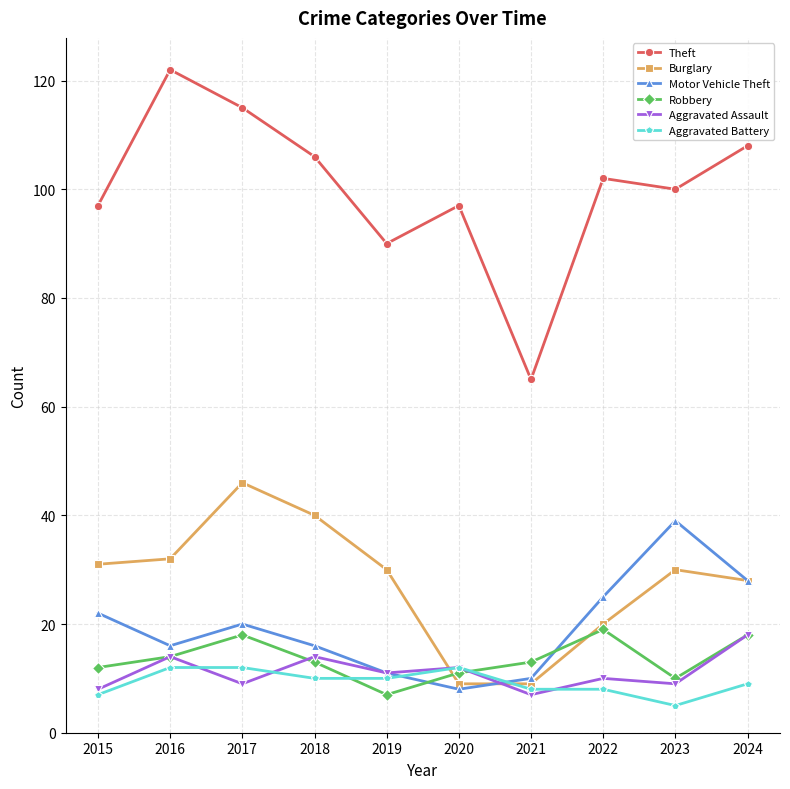

True or false: Robbery has a value of 14 at 2016.

True